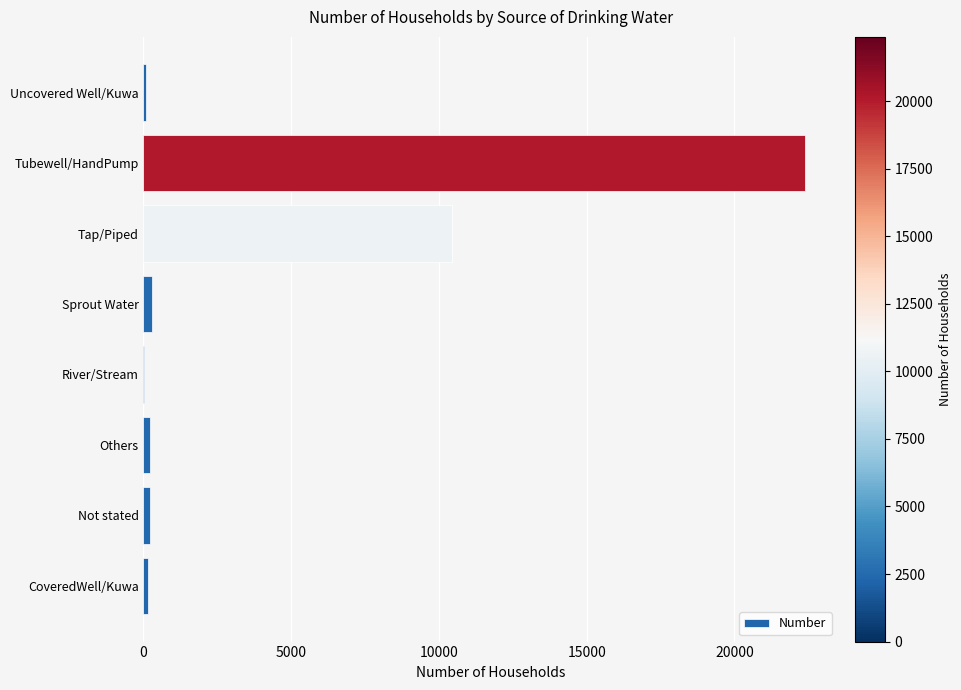

Which label corresponds to the largest value in the chart?

Tubewell/HandPump